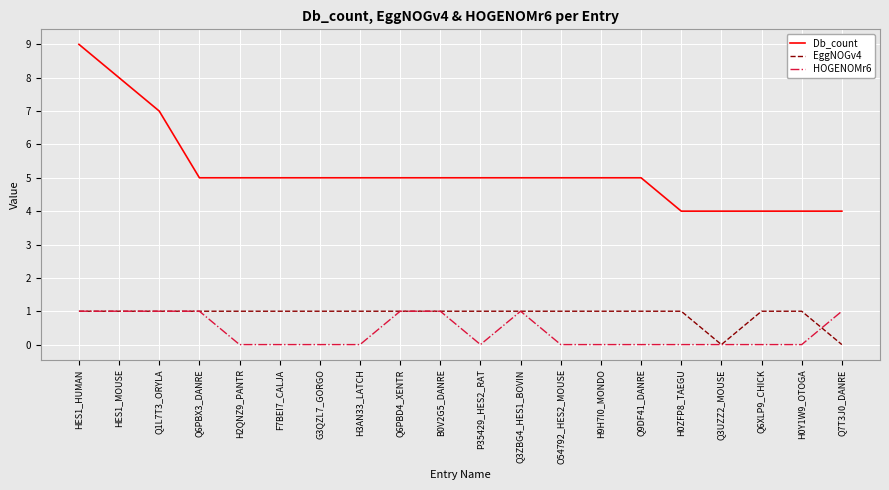

True or false: Db_count and HOGENOMr6 intersect in this chart.

False